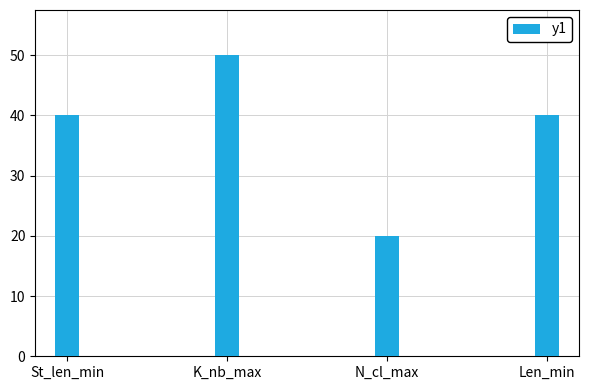

What is the label of the 3rd bar from the left?

N_cl_max